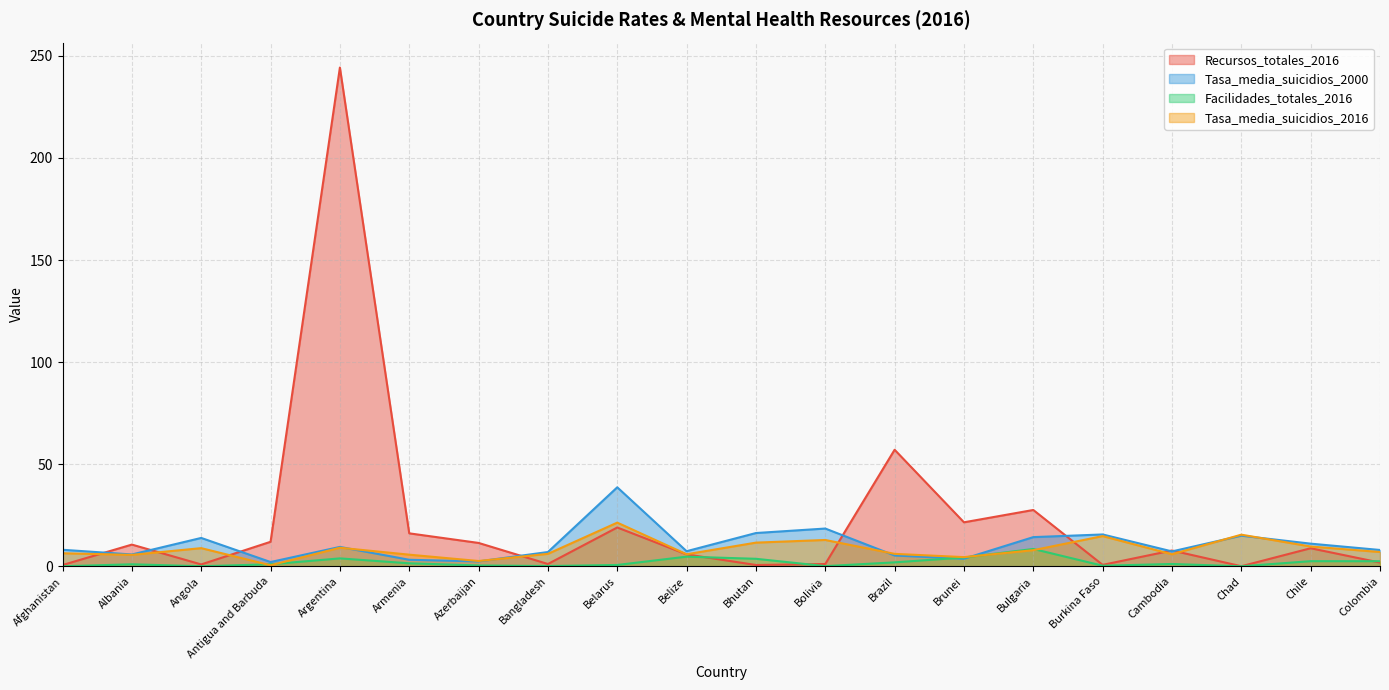

What is the label of the 5th point from the left?

Argentina